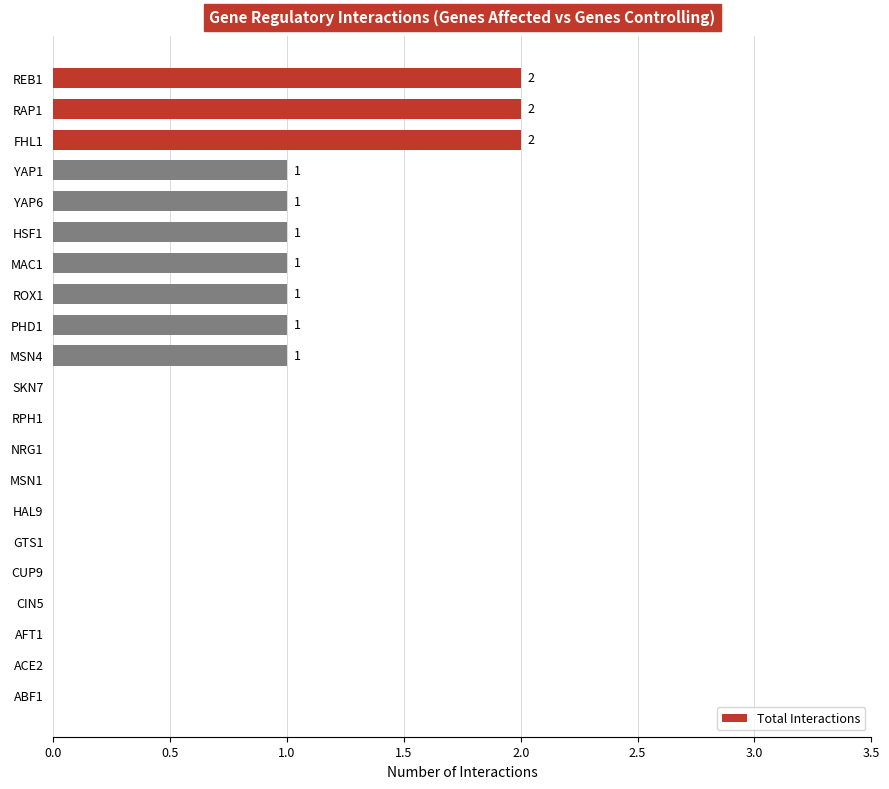

What is the sum of all values?

13